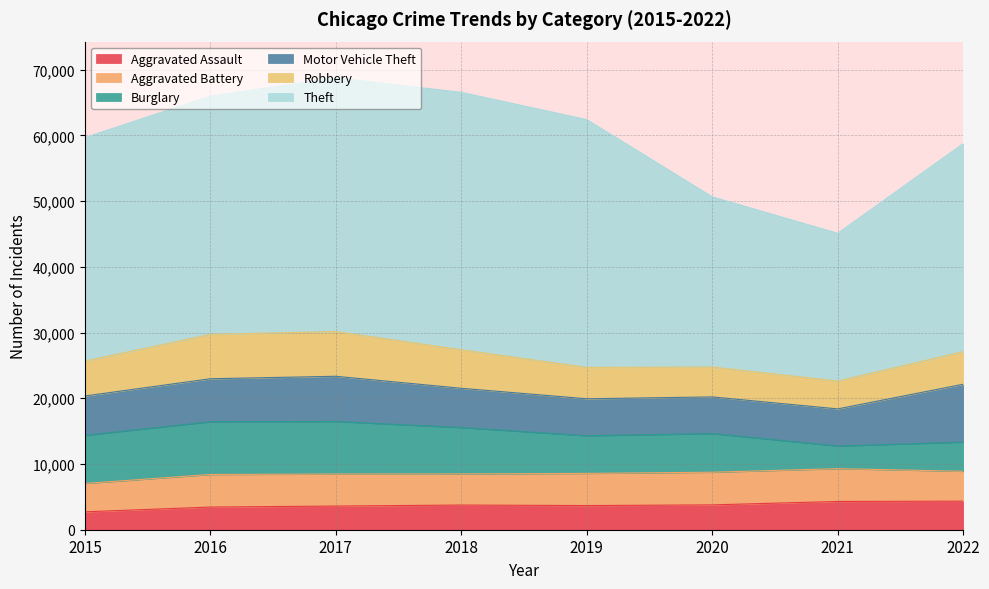

What is the difference between the maximum and minimum values in the Theft series?

16686